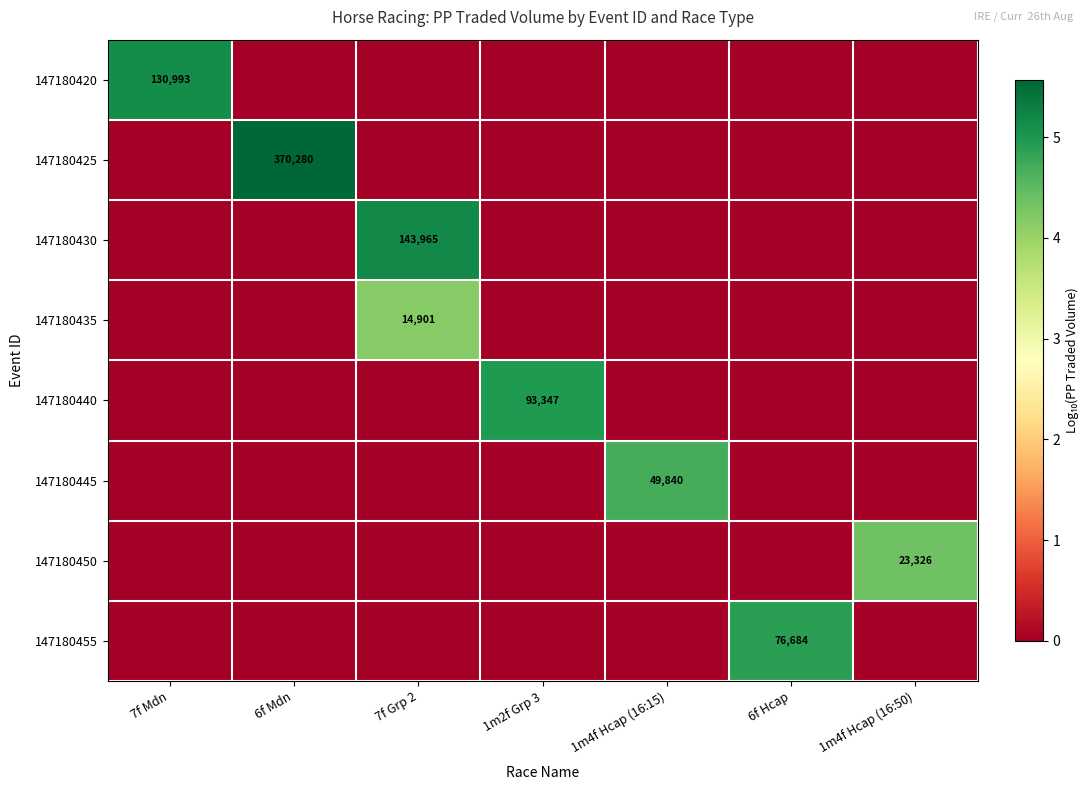

Is it true that 147180430 equals 143965 at 7f Grp 2?

True